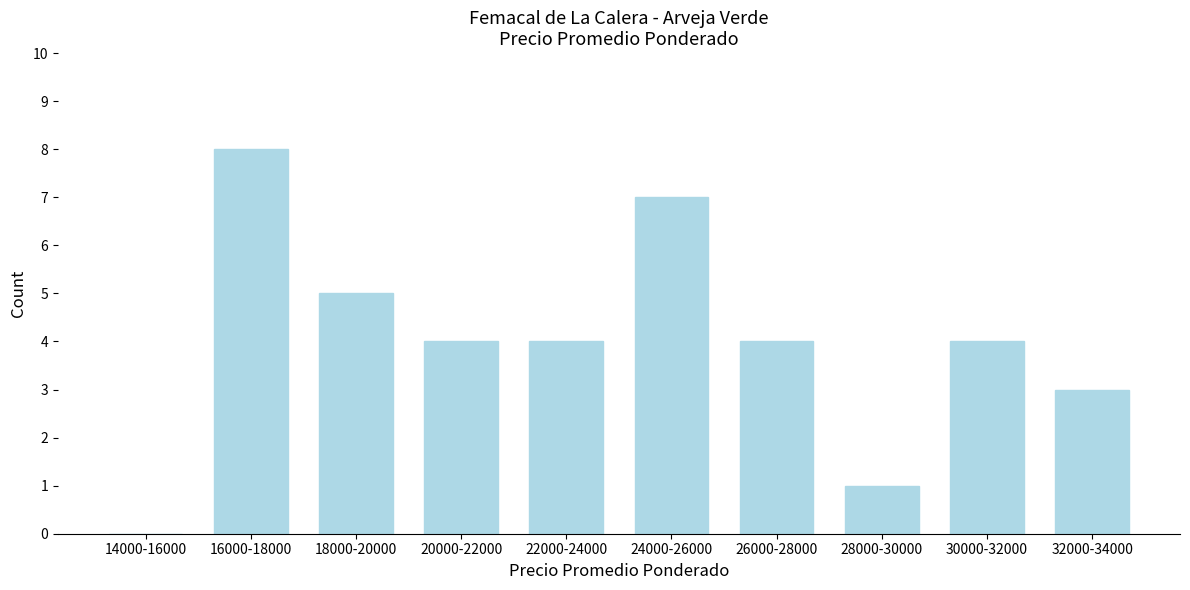

Reading left to right, transcribe all the data shown in this chart.

14000-16000=0	16000-18000=8	18000-20000=5	20000-22000=4	22000-24000=4	24000-26000=7	26000-28000=4	28000-30000=1	30000-32000=4	32000-34000=3